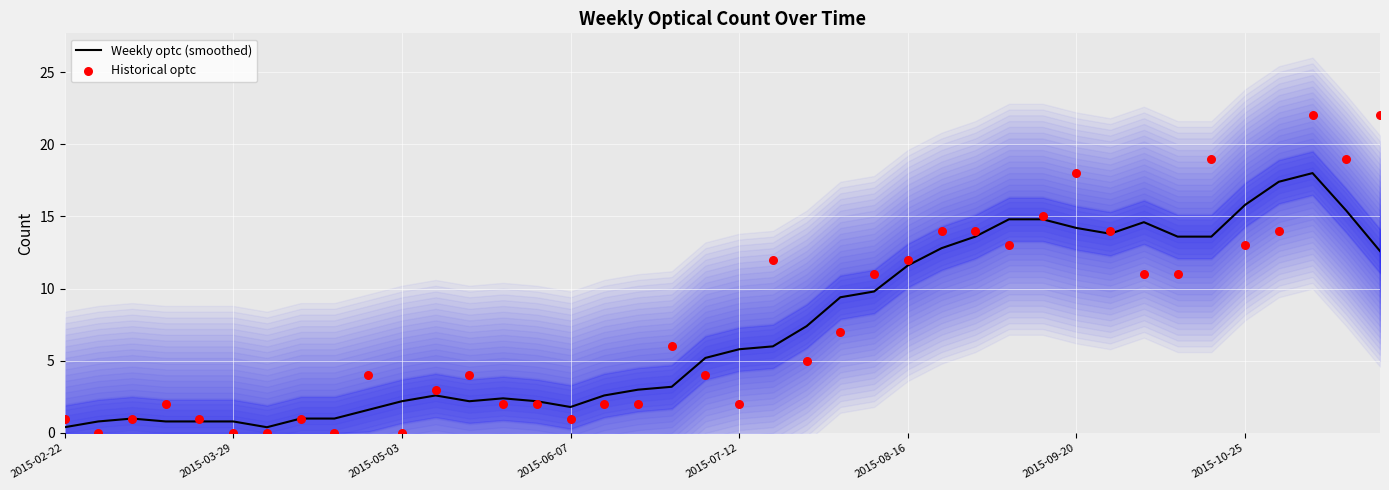

At how many categories does at least one series exceed 3?

24